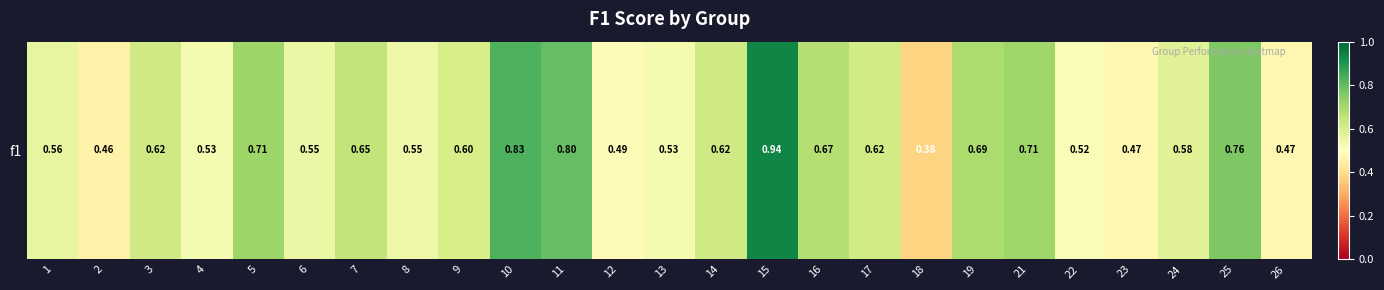

What is the difference between the second highest and minimum values?

0.5